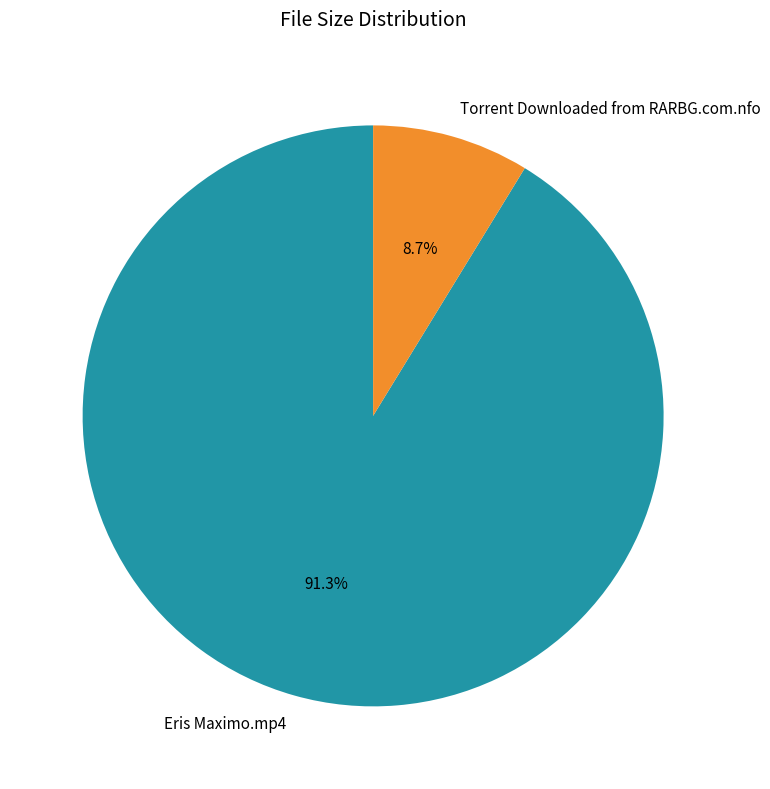

What percentage is the Eris Maximo.mp4 slice, to the nearest percent?

91%